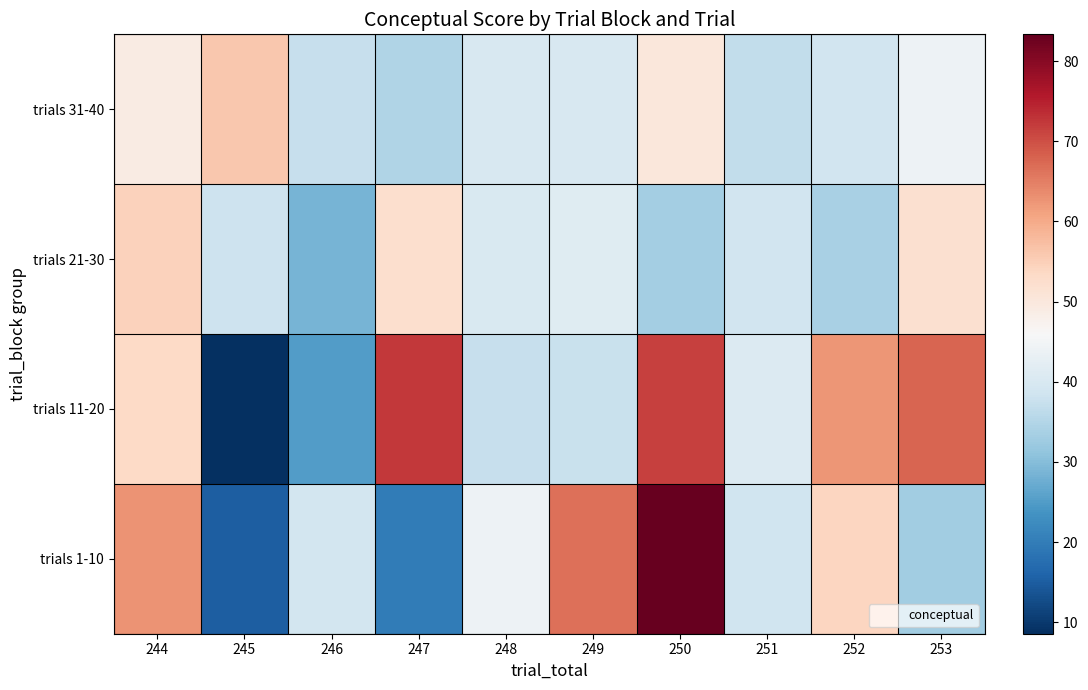

Reading right to left, extract all data points from this chart.

trials 1-10: 253=32.8	252=54.0	251=38.5	250=83.3	249=66.6	248=43.9	247=19.9	246=39.1	245=15.0	244=62.7
trials 11-20: 253=67.9	252=62.5	251=40.8	250=71.5	249=37.6	248=37.2	247=72.4	246=25.1	245=8.6	244=53.3
trials 21-30: 253=51.9	252=33.8	251=38.8	250=33.2	249=41.5	248=40.3	247=52.2	246=28.4	245=38.2	244=54.7
trials 31-40: 253=43.9	252=38.8	251=36.8	250=50.3	249=40.0	248=40.1	247=34.8	246=37.5	245=56.1	244=49.0